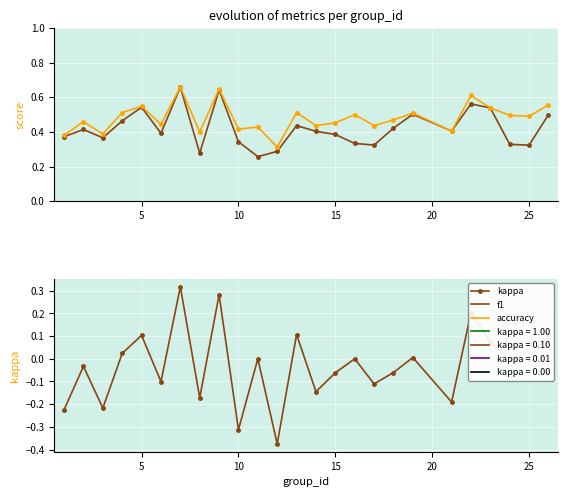

How many accuracy values are between 0 and 1?

25